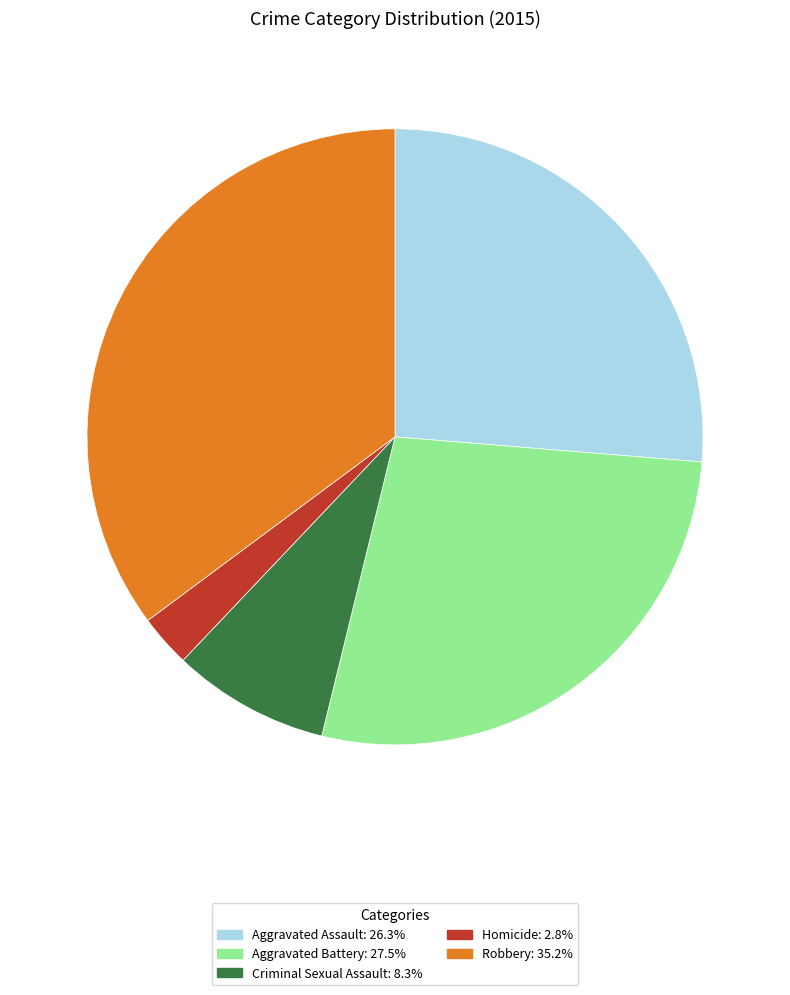

Which category has the smallest portion of the pie?

Homicide